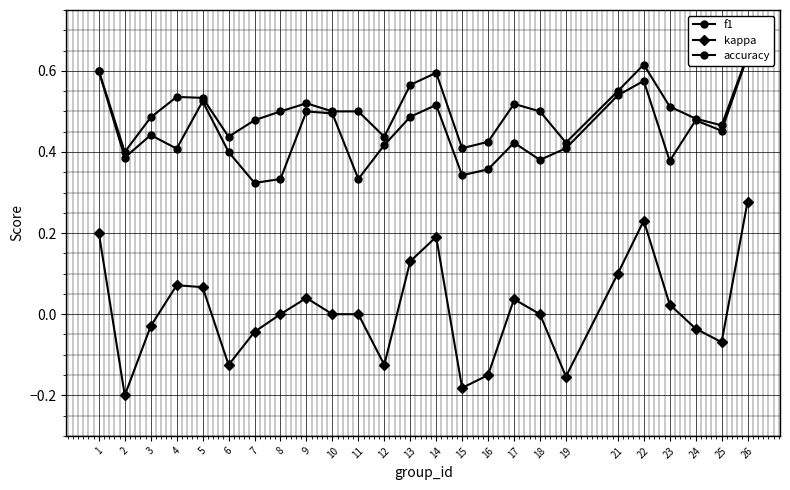

In kappa, how many points are higher than both neighbors (excluding endpoints)?

5